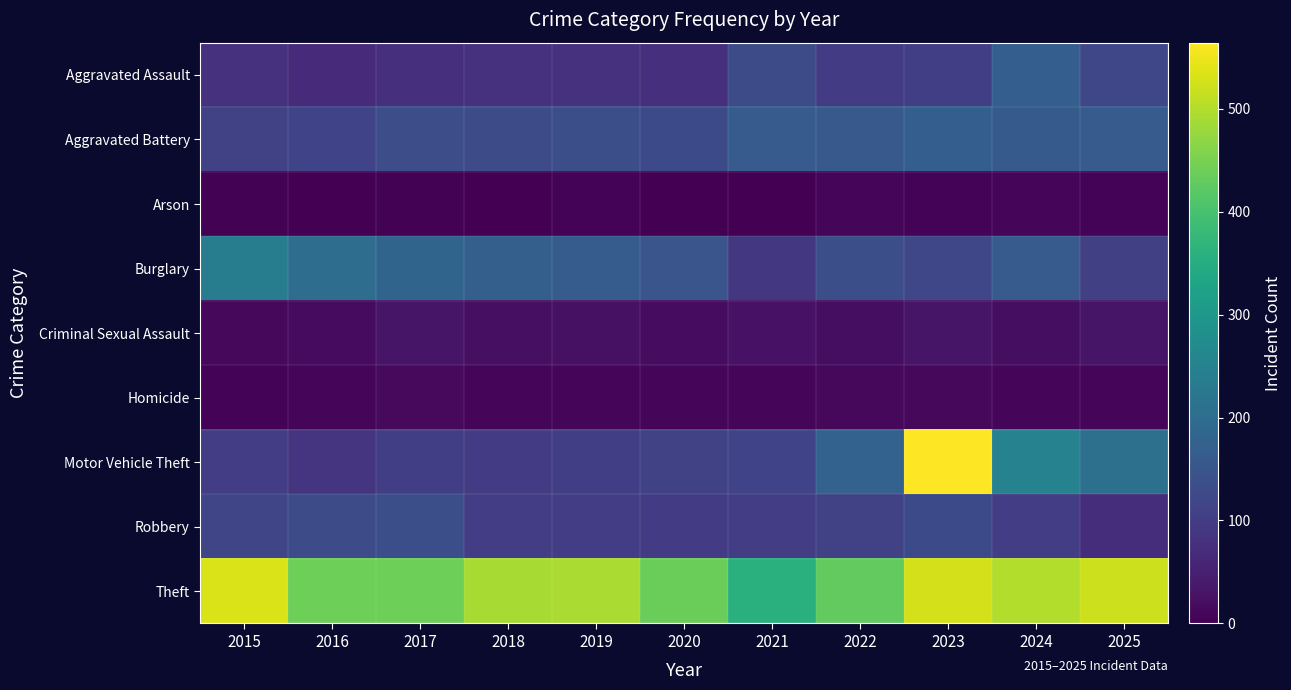

What is the difference between the highest and lowest values at 2023?

558